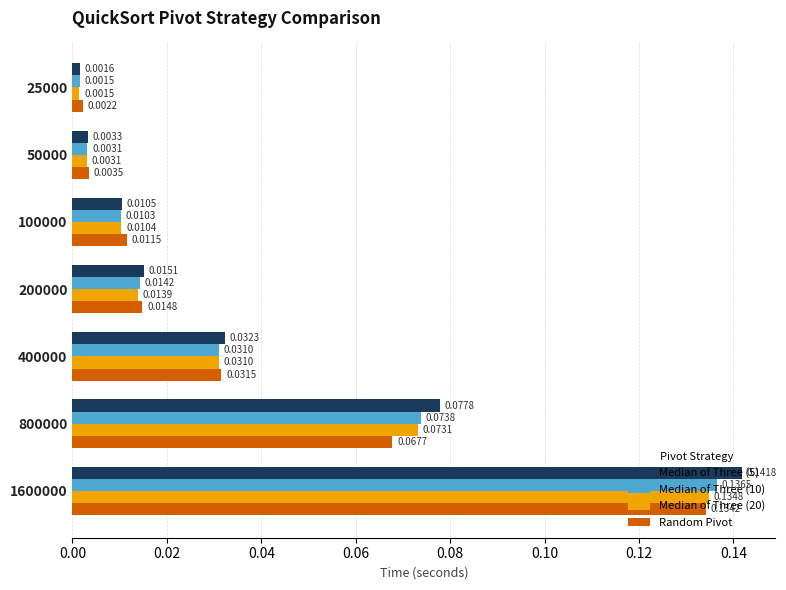

Which series changed the most between 100000 and 800000?

Median of Three (5)